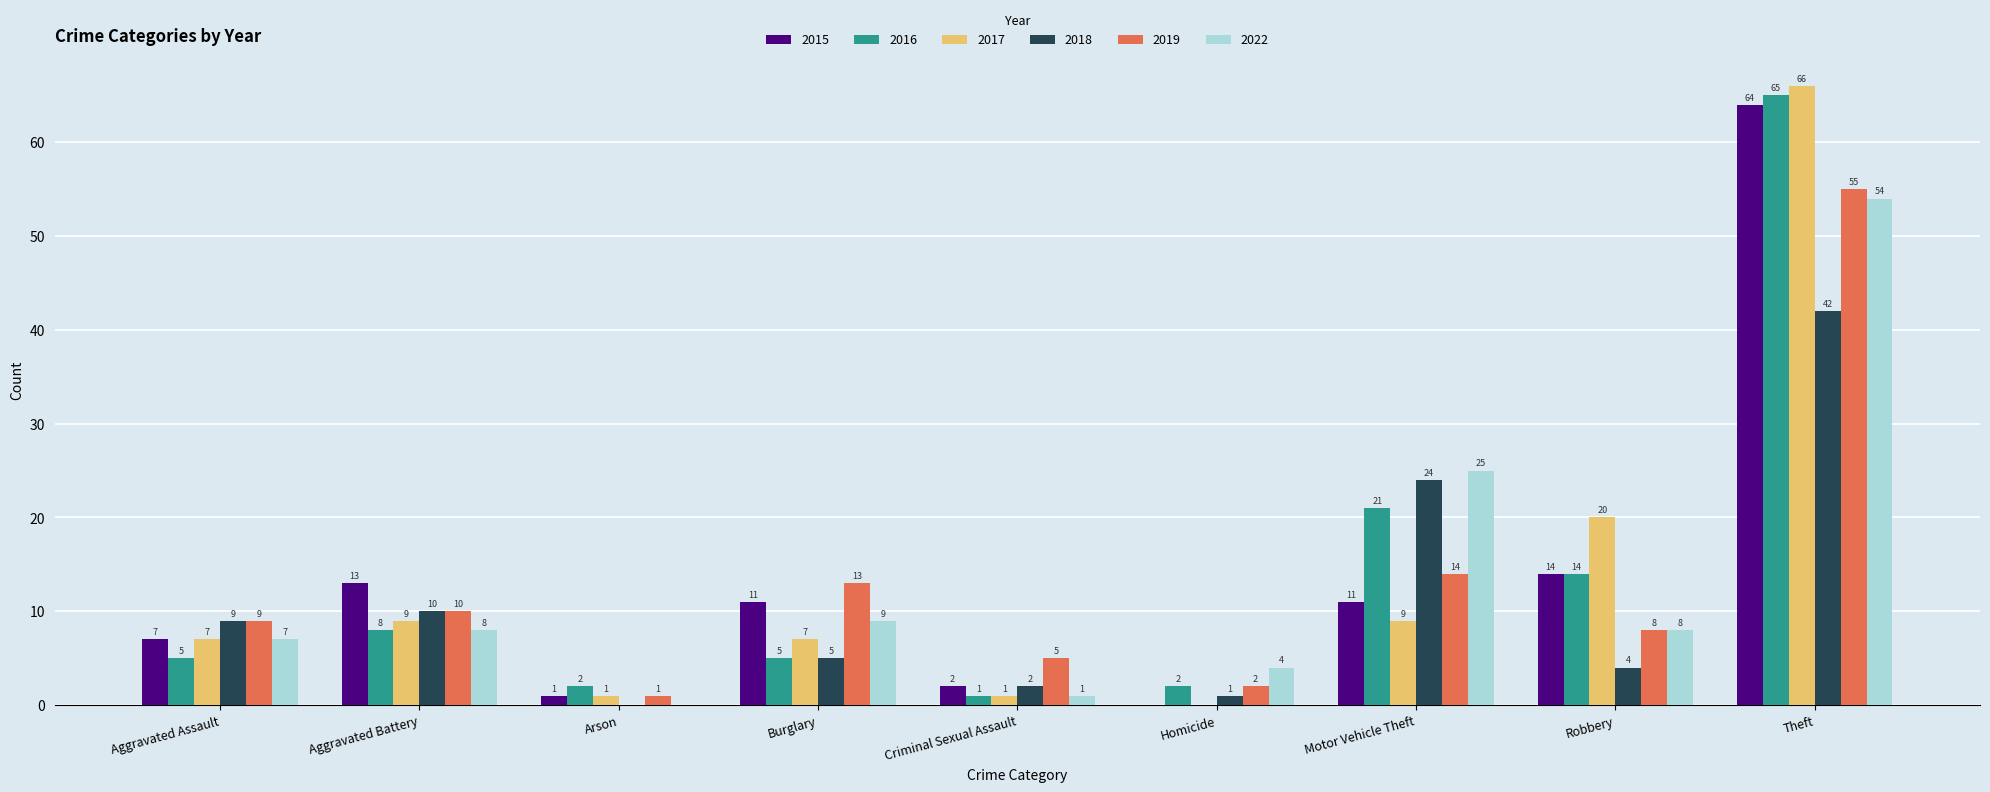

Count the number of data series in this chart.

6